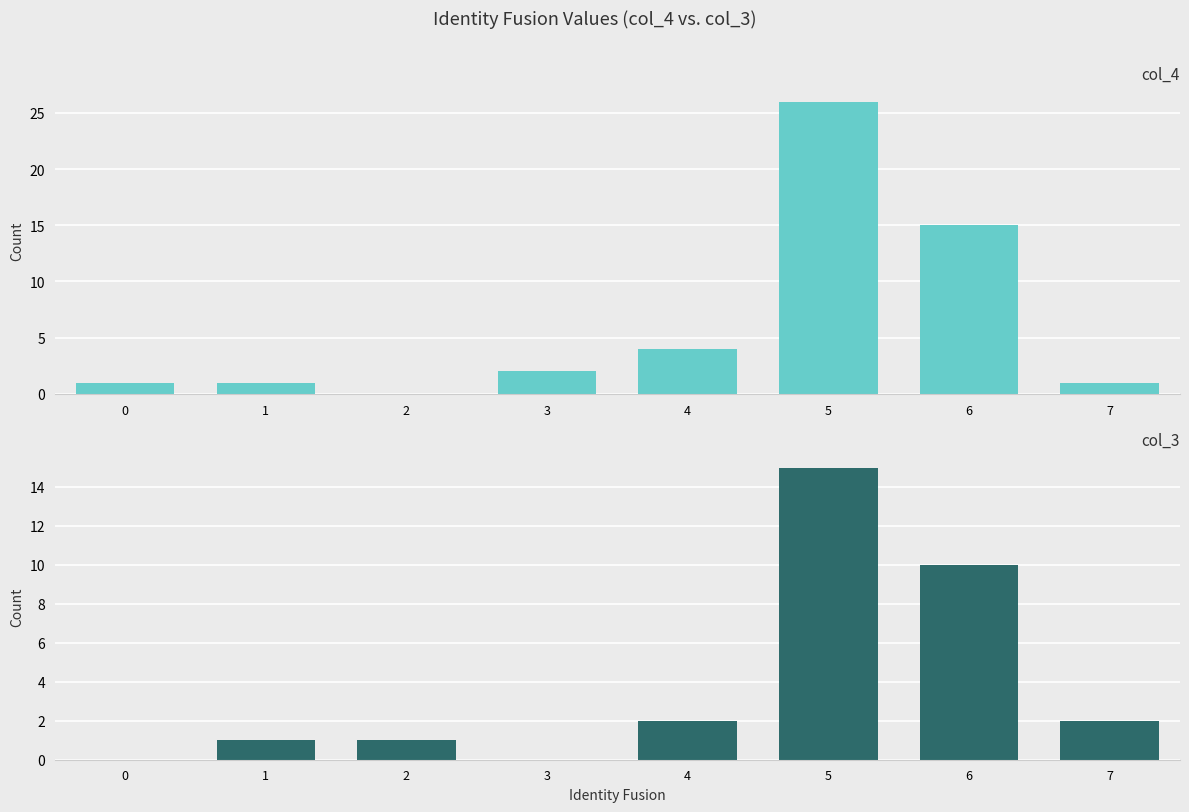

List the labels in order of col_4 value, largest first.

5, 6, 4, 3, 0, 1, 7, 2